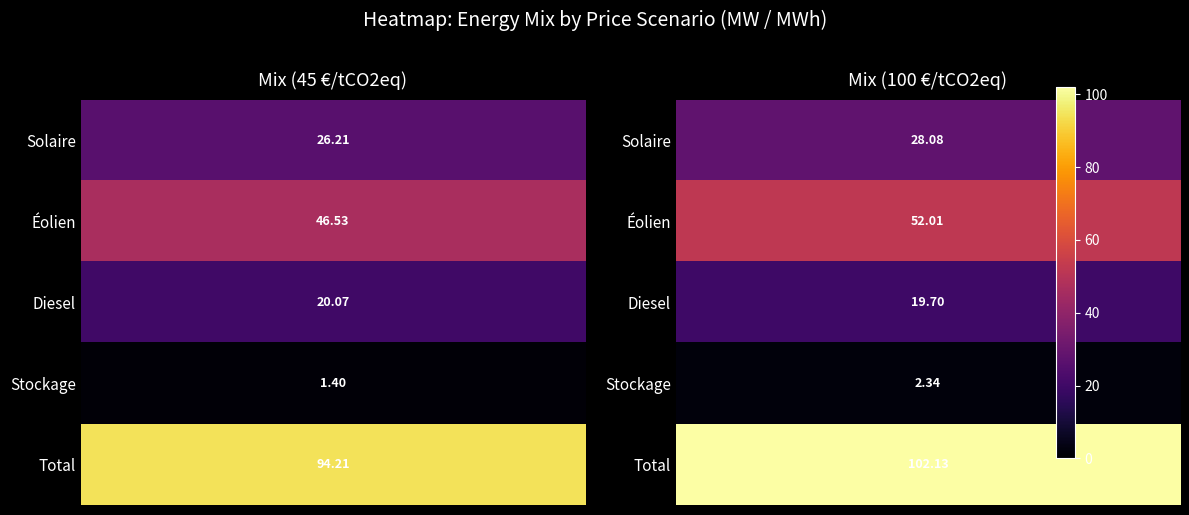

At which category is the sum across all series the highest?

1